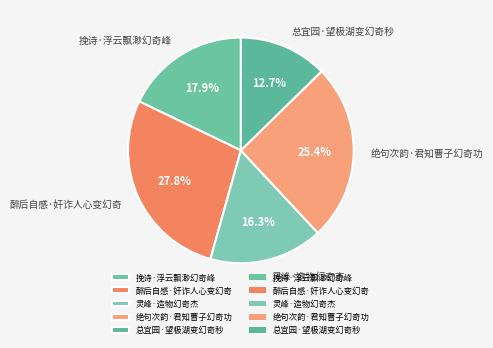

What is the largest slice in the pie chart?

醉后自感·奸诈人心变幻奇